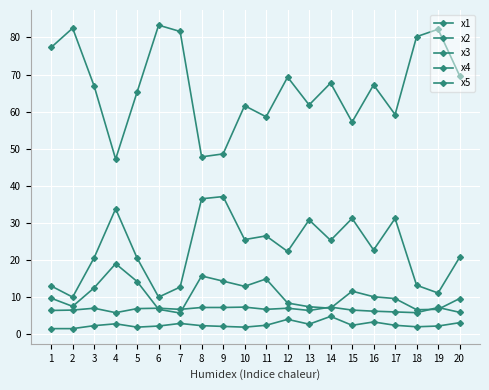

What is the minimum value shown in the chart?

1.5